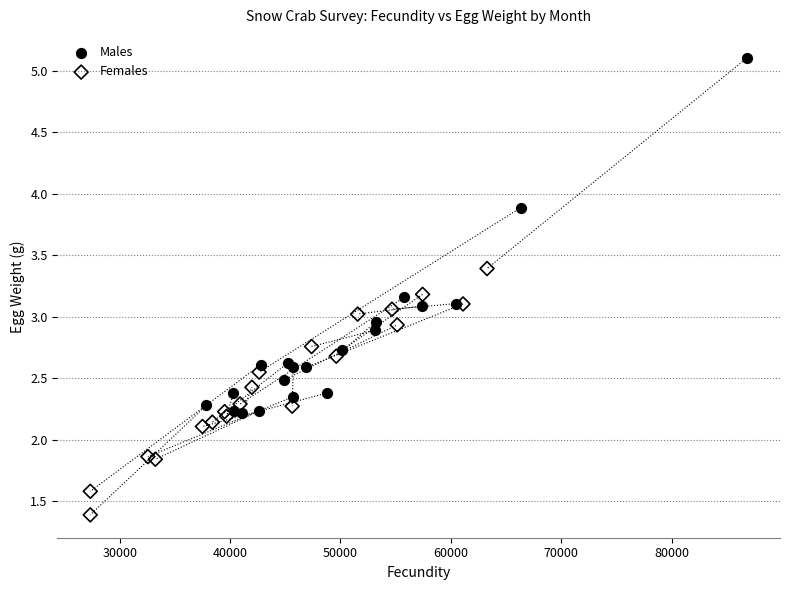

Which series reaches the maximum Y coordinate?

Males